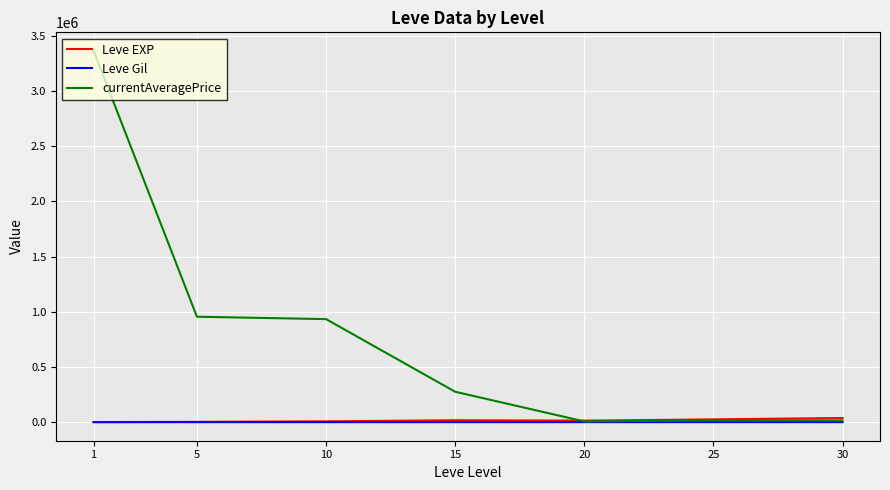

Is the value of Leve EXP at 5 greater than the value of currentAveragePrice at 1?

No